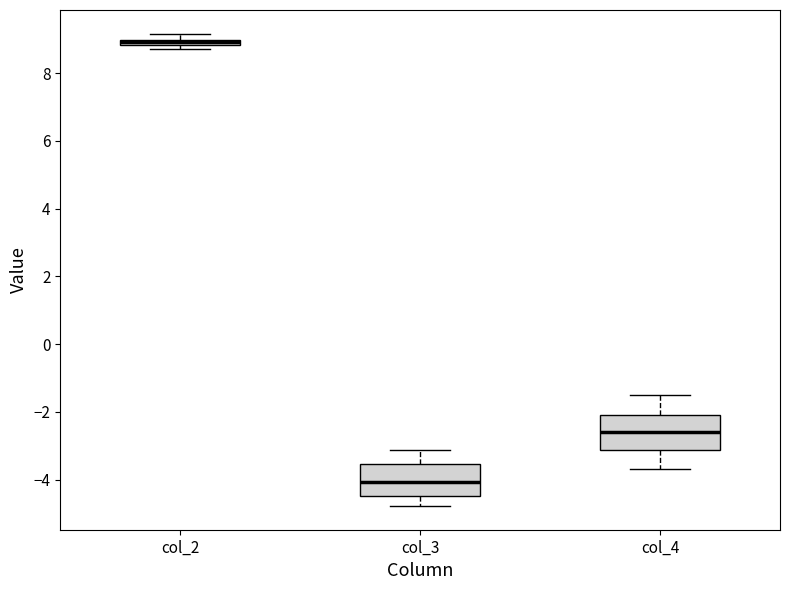

Where is the upper edge of the box for col_3 on the y-axis? The values are not printed on the chart, so give them approximately, as read against the axis.

-3.6